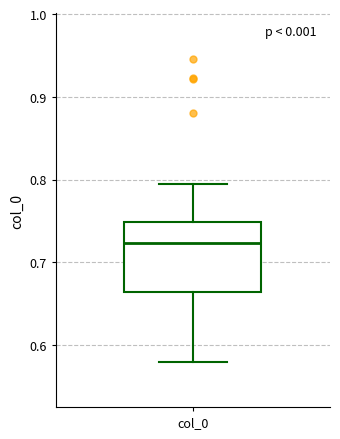

Transcribe this box plot: give where the median line is, the range the box spans, and where the two whiskers end, as read against the y-axis. The values are not printed on the chart, so give them approximately, as read against the axis.

median 0.72, box 0.66 to 0.75, whiskers 0.58 to 0.79